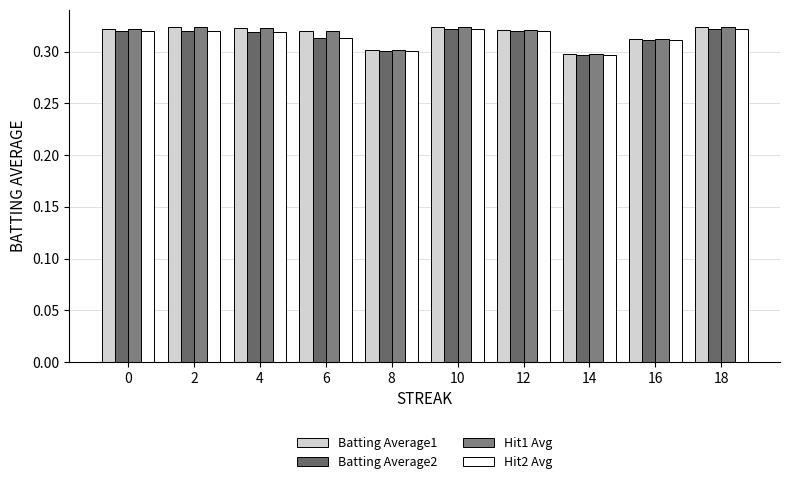

What is the sum of the Hit2 Avg values at 2 and 6?

0.6